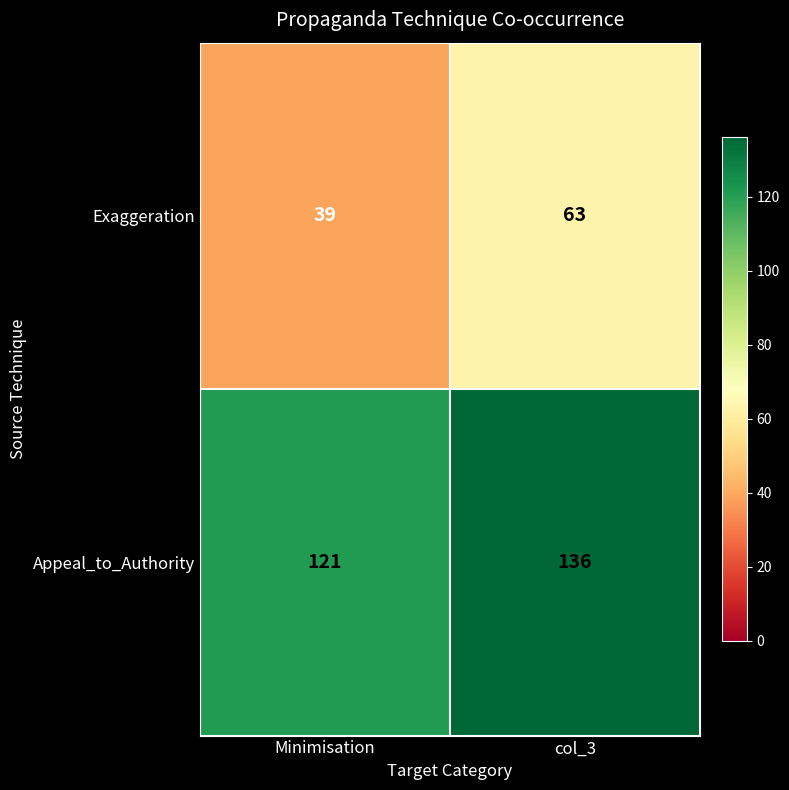

What is the sum of the Exaggeration values at col_3 and Minimisation?

102